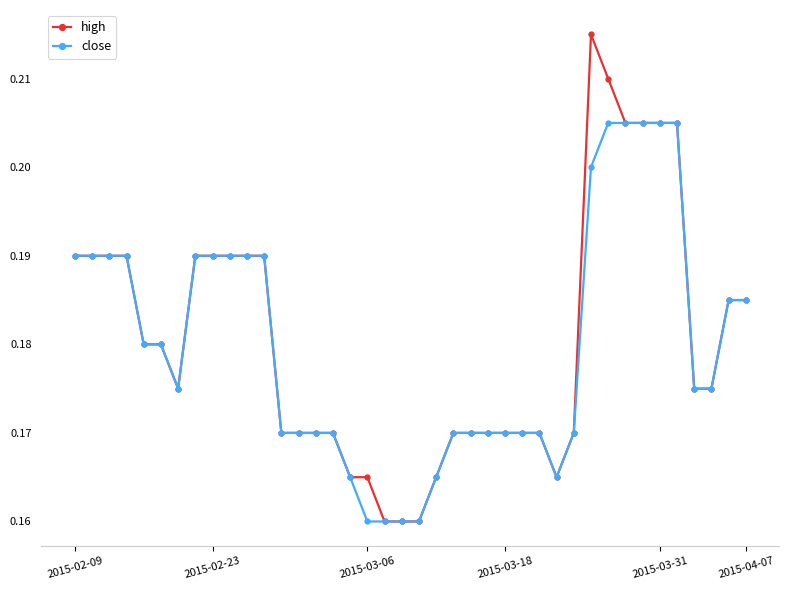

List the series in order of their peak value, highest first.

high, close